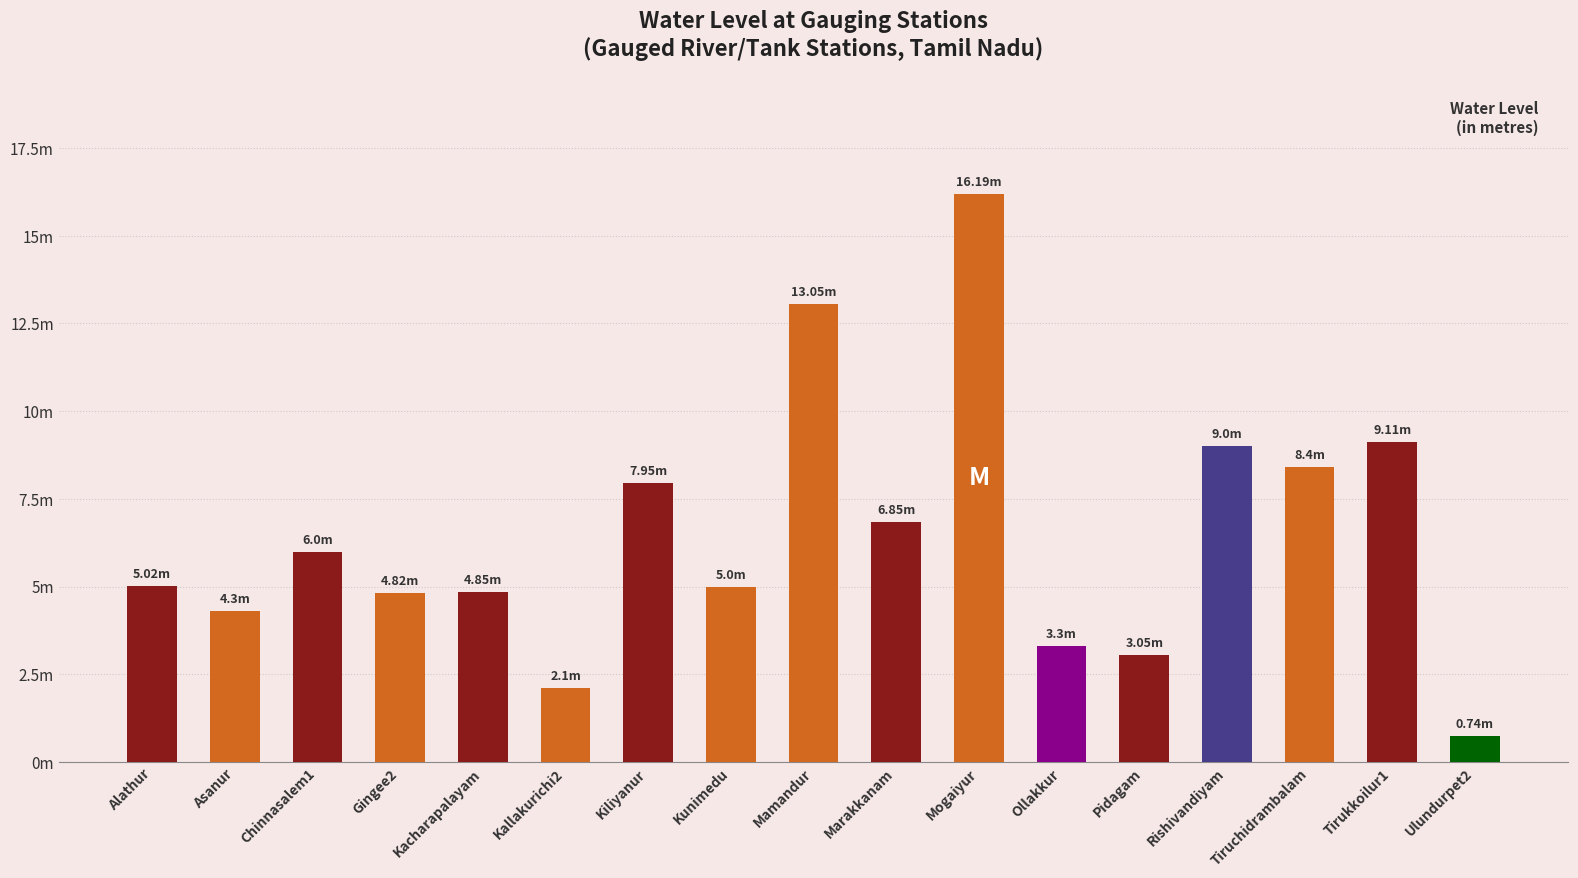

Which label corresponds to the smallest value in the chart?

Ulundurpet2